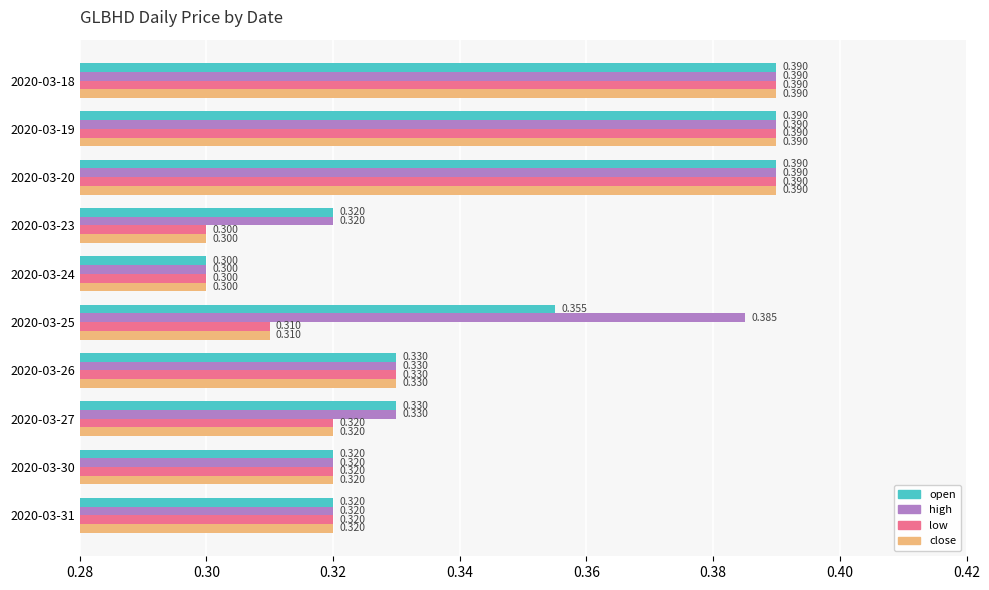

Which series has the largest total across all categories?

high